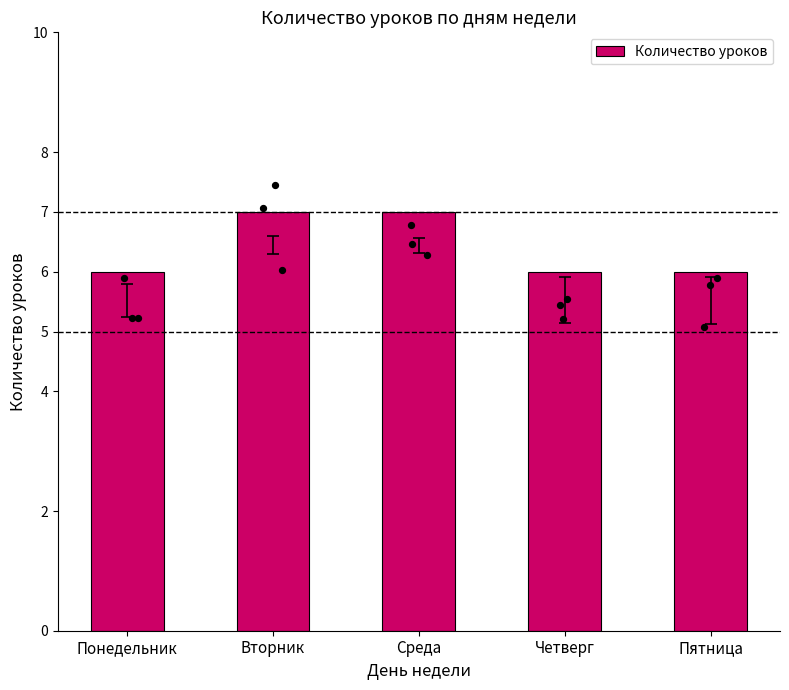

Which has a higher value, Среда or Пятница?

Среда